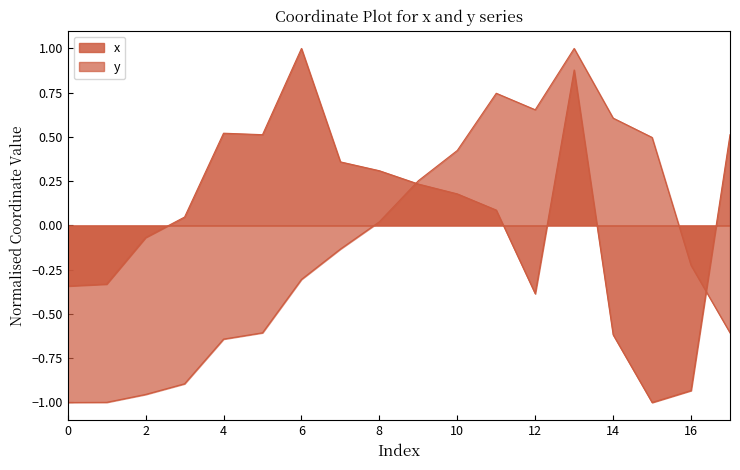

True or false: y and x cross at least once.

True